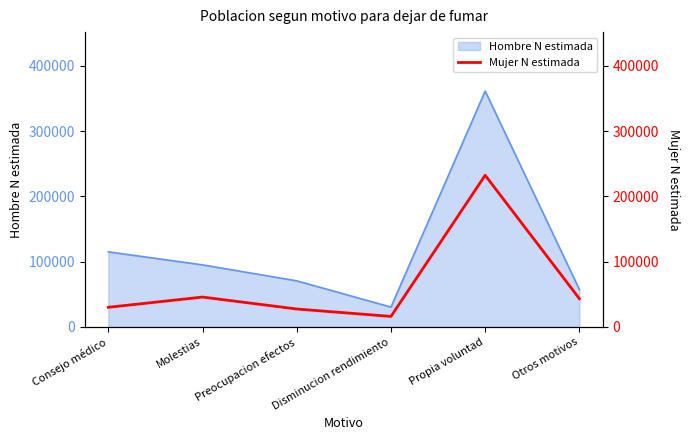

How many data points are less than 43260?

3